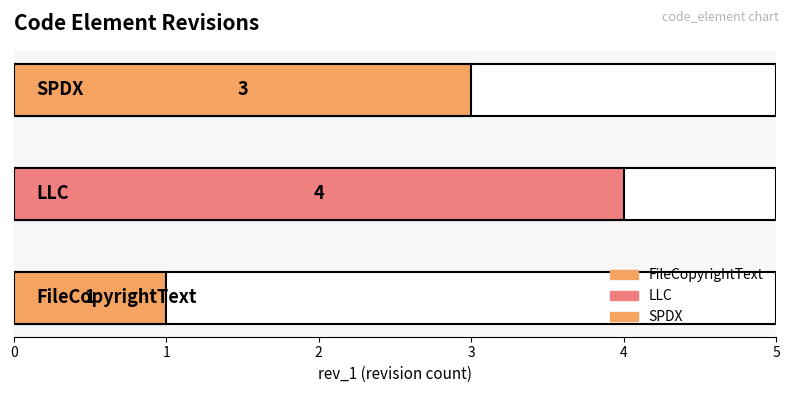

What is the average value?

3